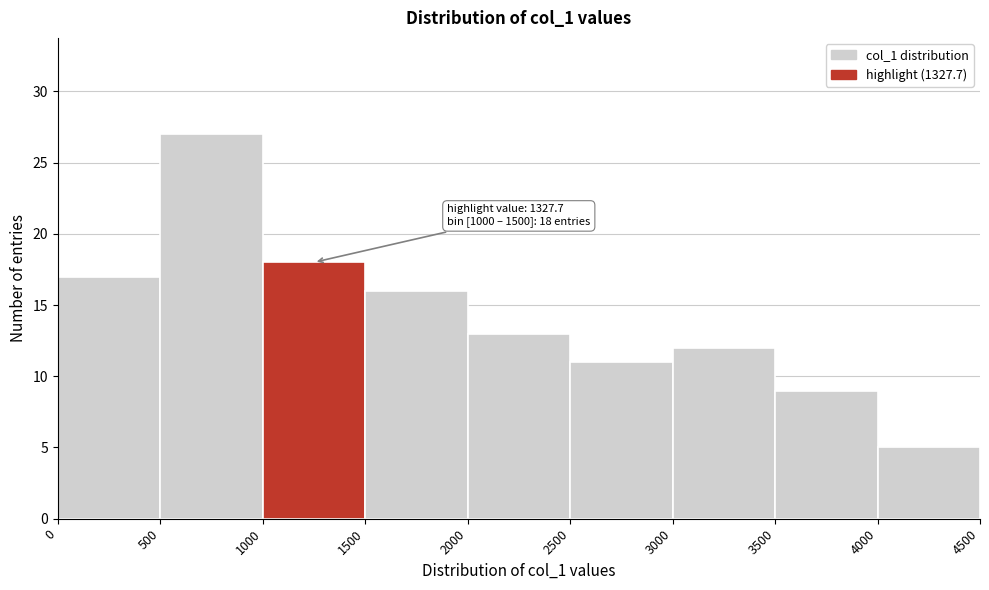

Which range on the x-axis has the tallest bar?

500 to 1000